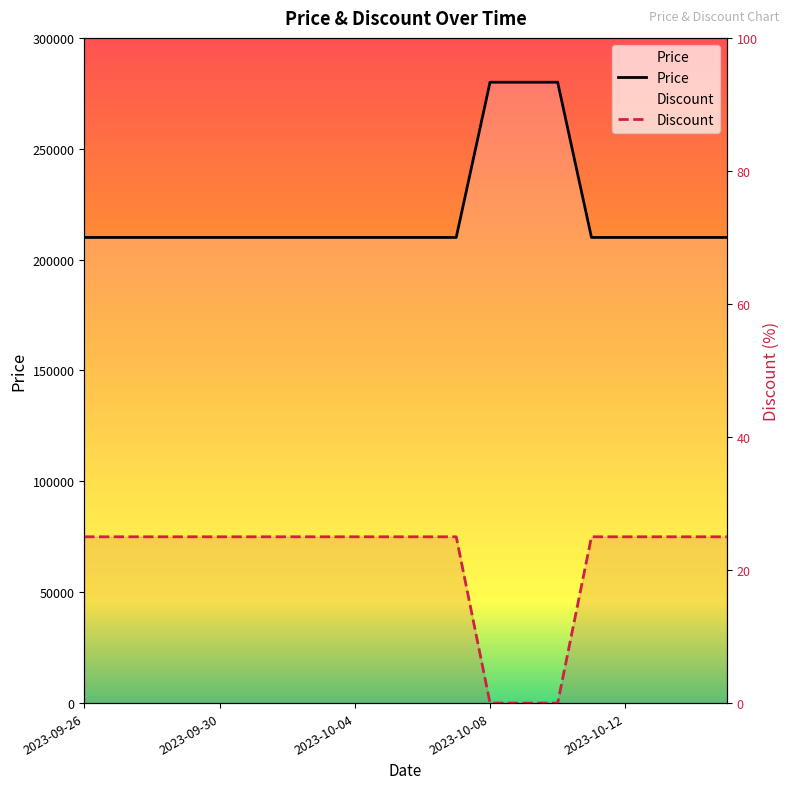

How many distinct data groups are displayed?

2